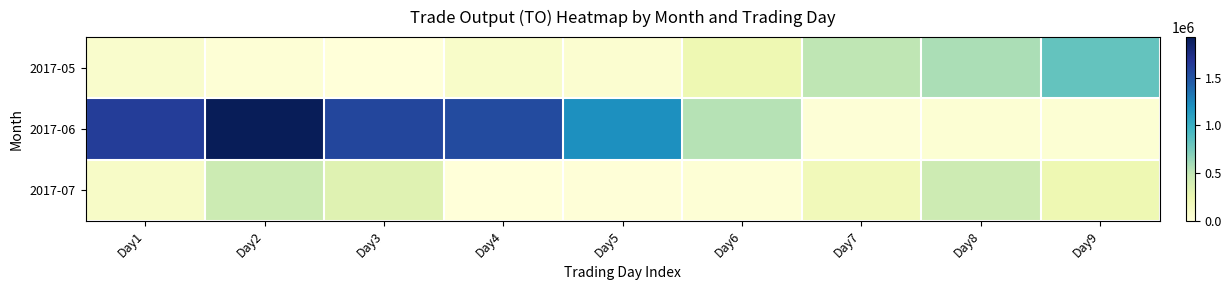

Reading right to left, extract all data points from this chart.

2017-05: Day9=824600	Day8=575130	Day7=504460	Day6=226100	Day5=52900	Day4=92100	Day3=0	Day2=23660	Day1=77540
2017-06: Day9=31050	Day8=35640	Day7=22190	Day6=541200	Day5=1204490	Day4=1542750	Day3=1572220	Day2=1925370	Day1=1628050
2017-07: Day9=227500	Day8=436410	Day7=185000	Day6=28140	Day5=13230	Day4=0	Day3=329530	Day2=444610	Day1=112120